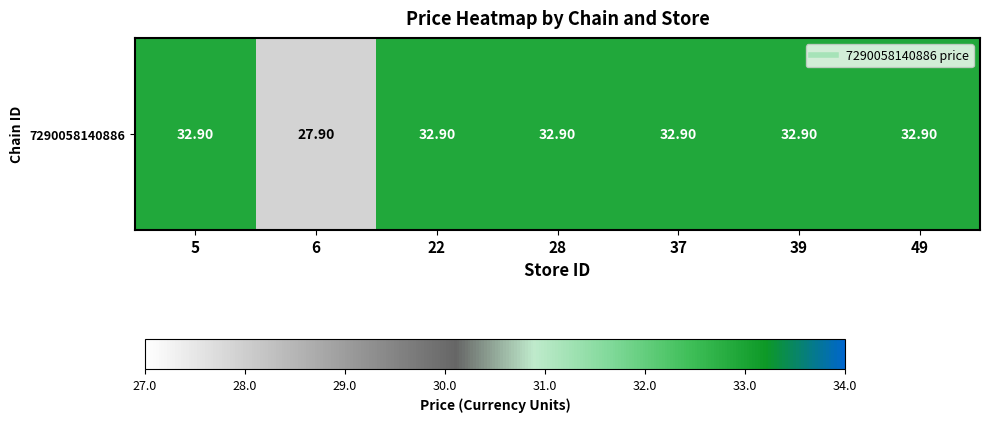

Count the number of data series in this chart.

1